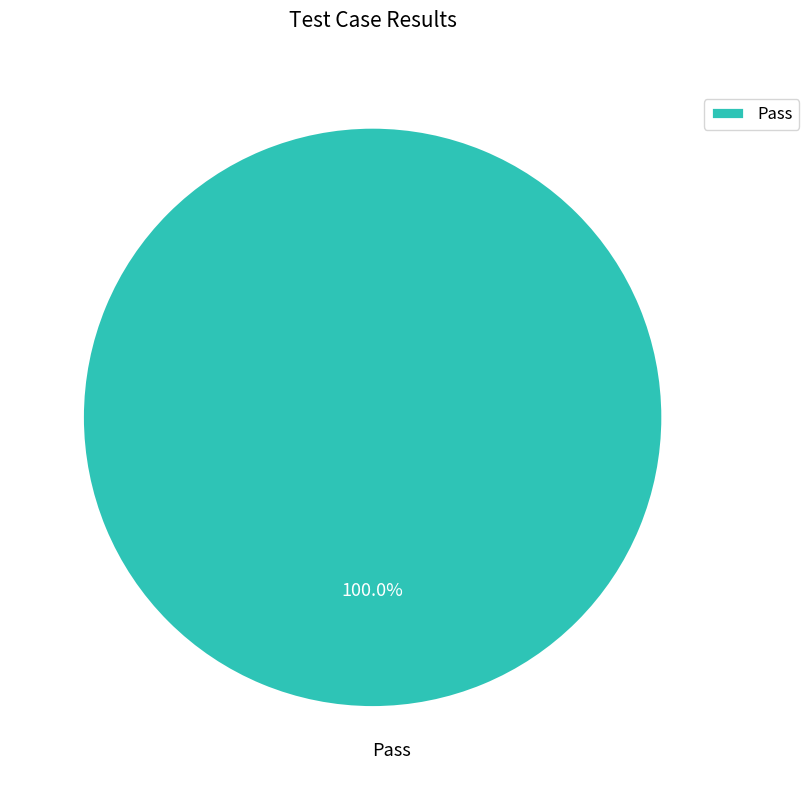

Rank the categories by value from highest to lowest.

Pass